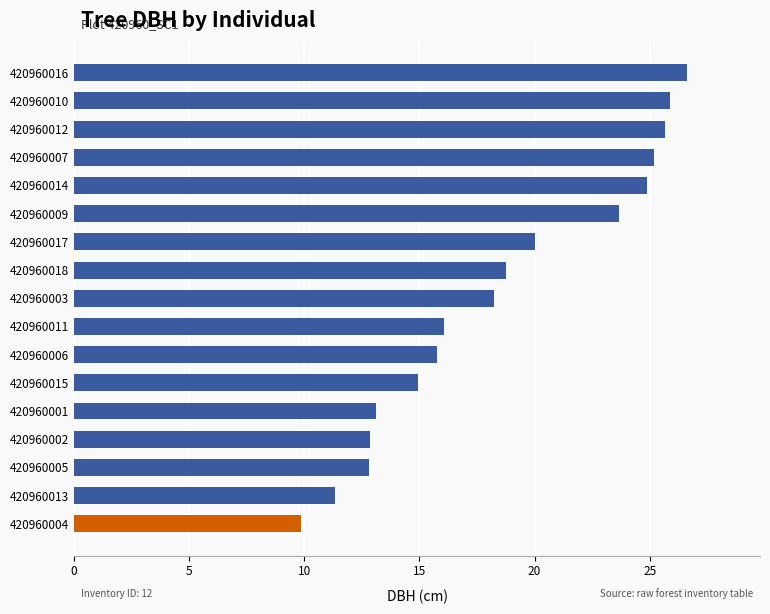

What is the change in value from 420960015 to 420960006?

+0.8